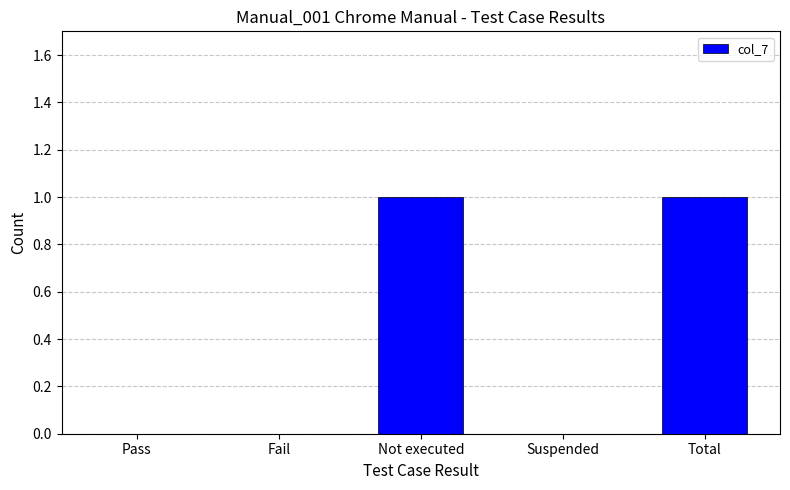

The value at Pass is 0. True or false?

True